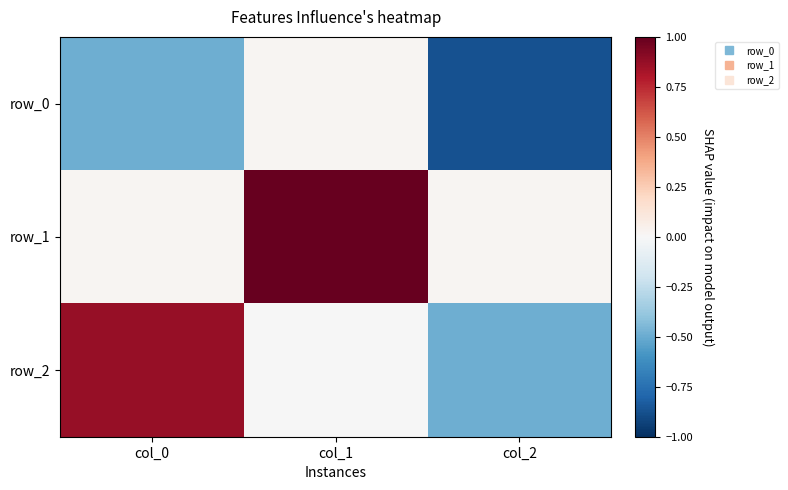

Which series has the largest total across all categories?

row_1